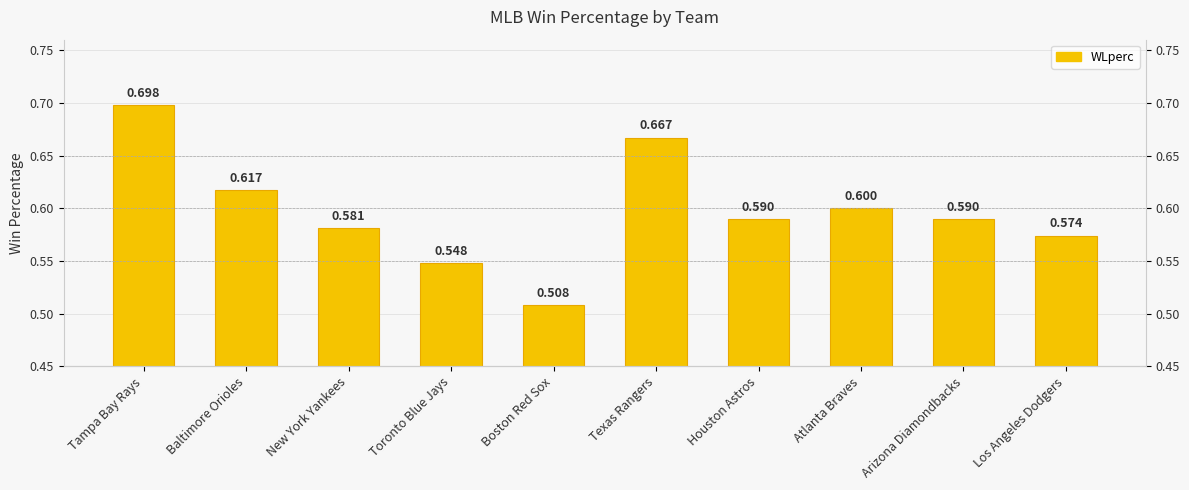

Between Boston Red Sox and Houston Astros, which is larger?

Houston Astros